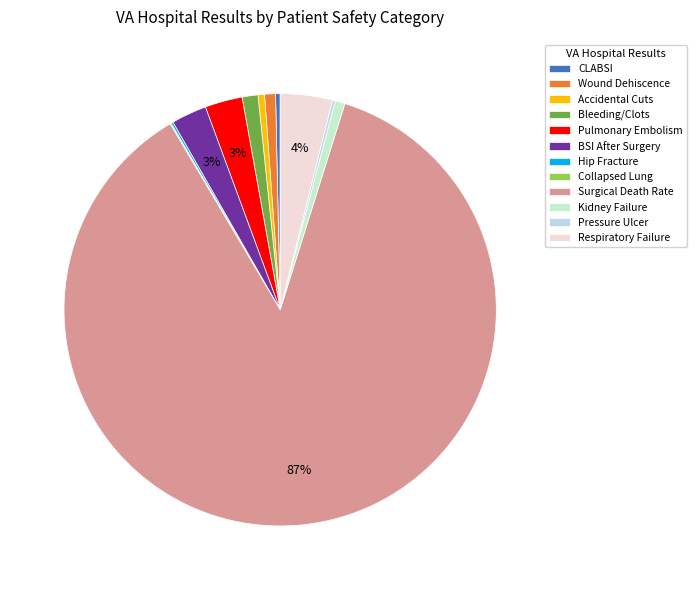

To the nearest percent, what percentage of the pie is Surgical Death Rate?

87%